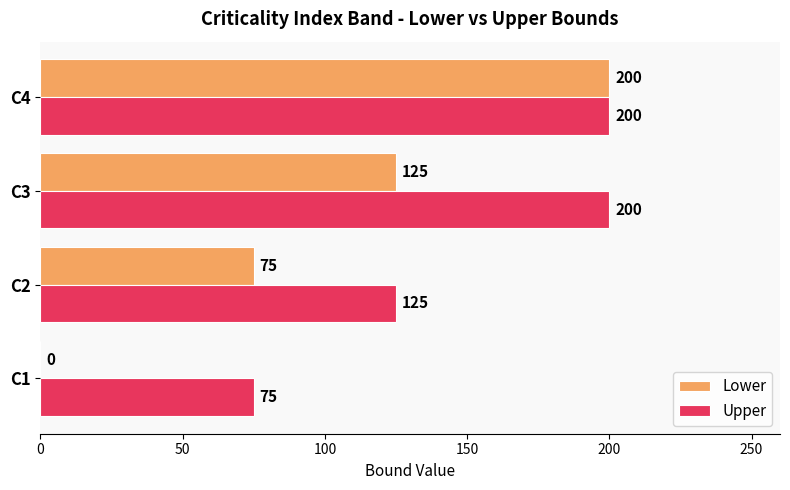

Between C1 and C2, which series saw the biggest shift?

Lower